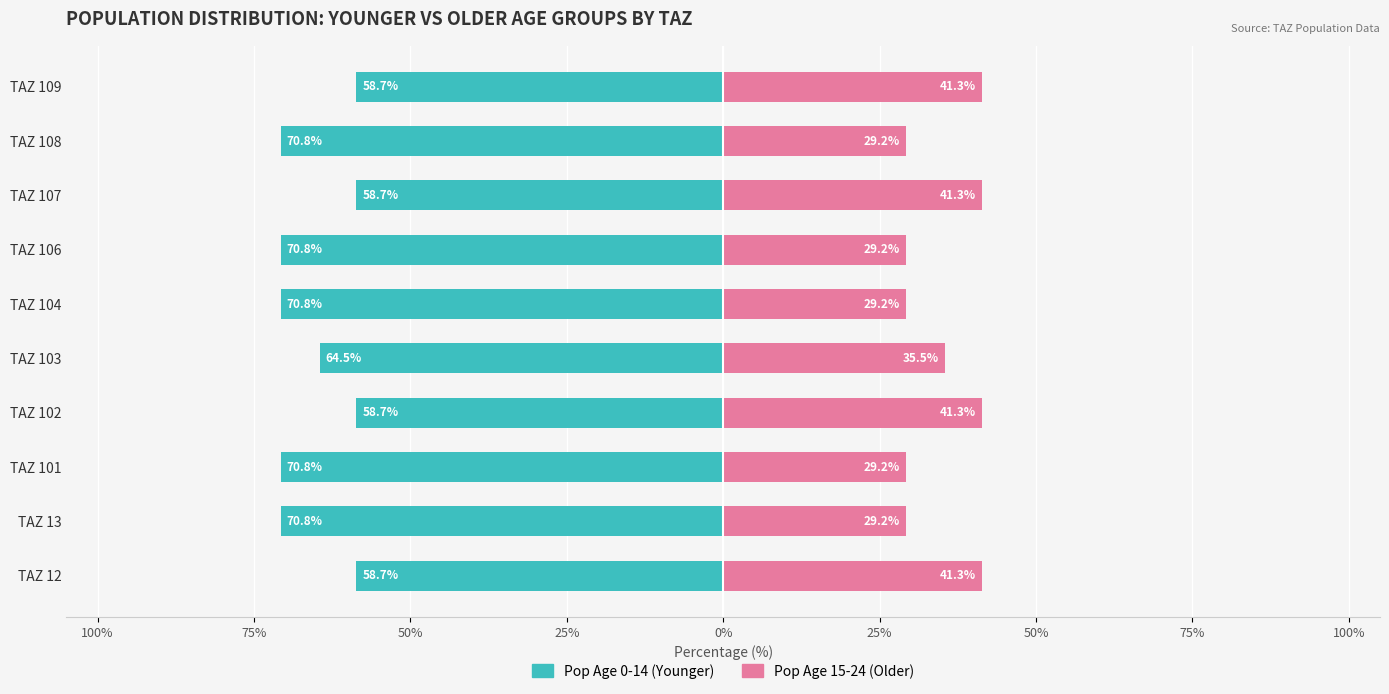

What is the average value of the Pop 15-24 (older) series?

34.7